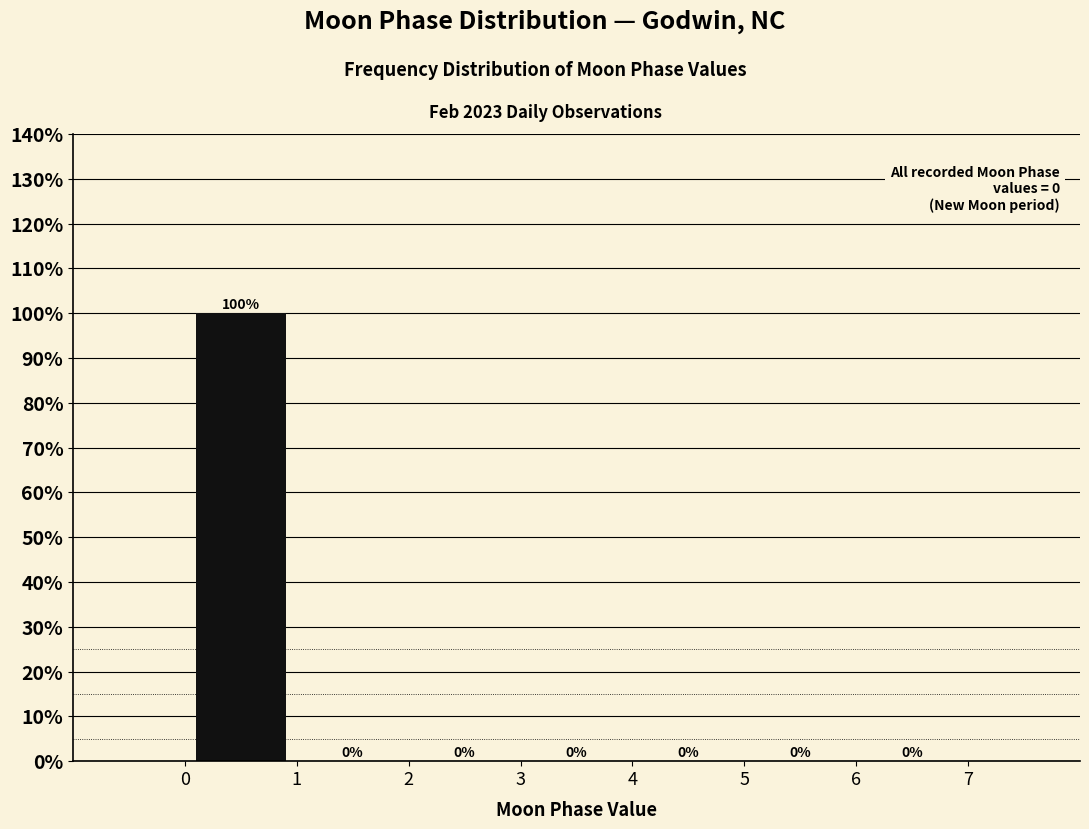

Reading left to right, transcribe this chart: for each bar, give the range it covers on the x-axis and its height.

0 to 1: 100
1 to 2: 0
2 to 3: 0
3 to 4: 0
4 to 5: 0
5 to 6: 0
6 to 7: 0